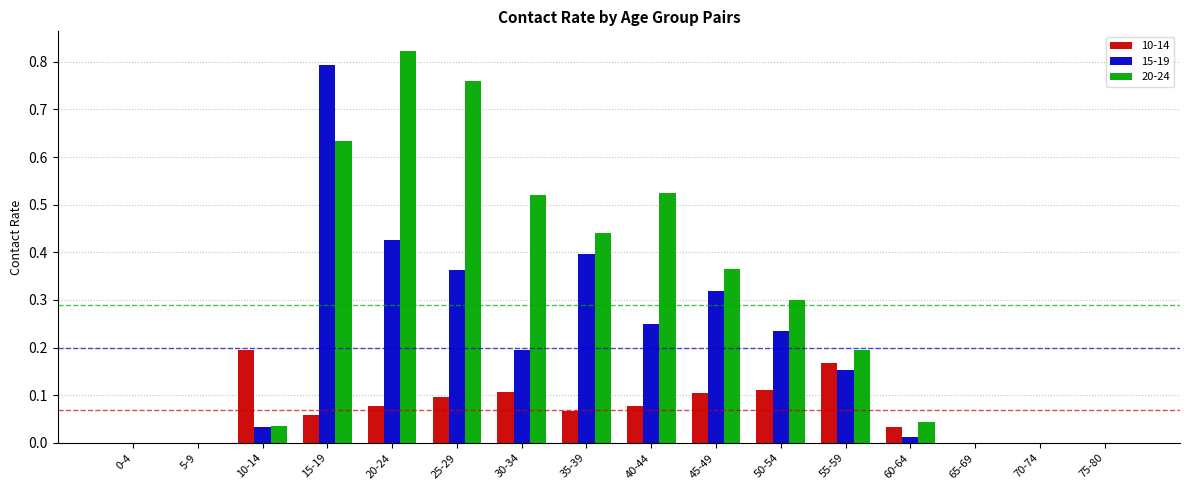

At which category is the sum across all series the highest?

15-19